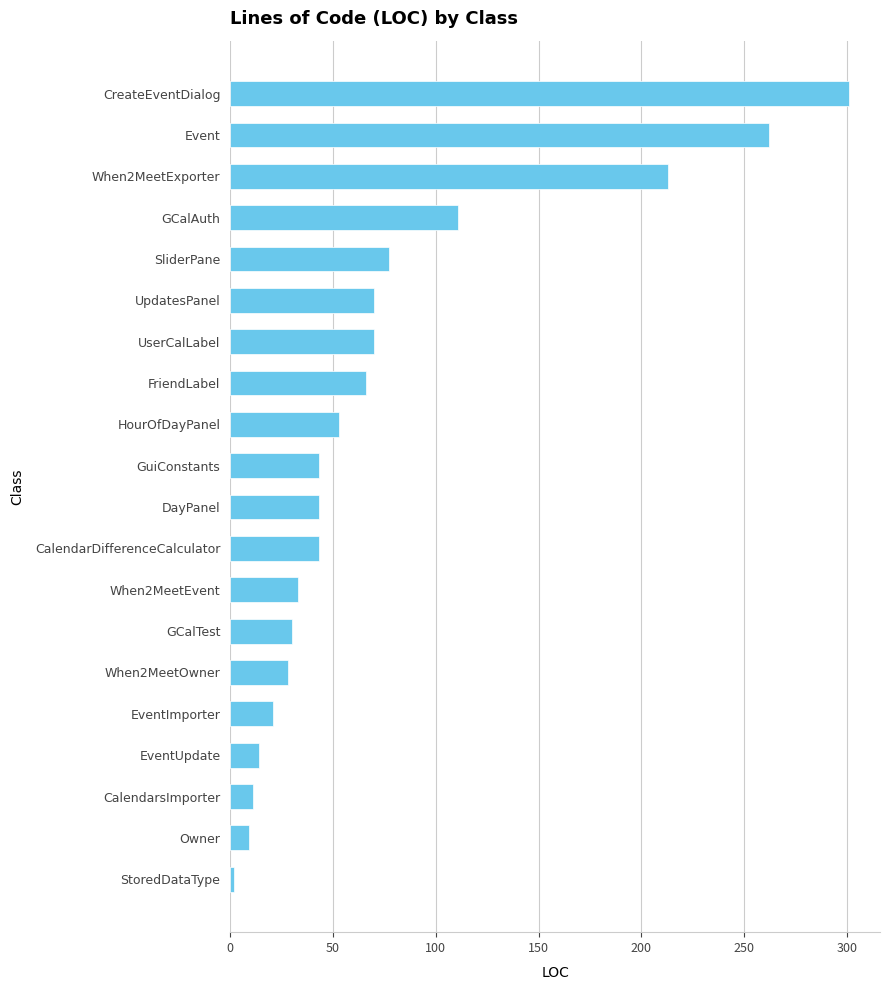

What position from the bottom is GCalAuth?

17